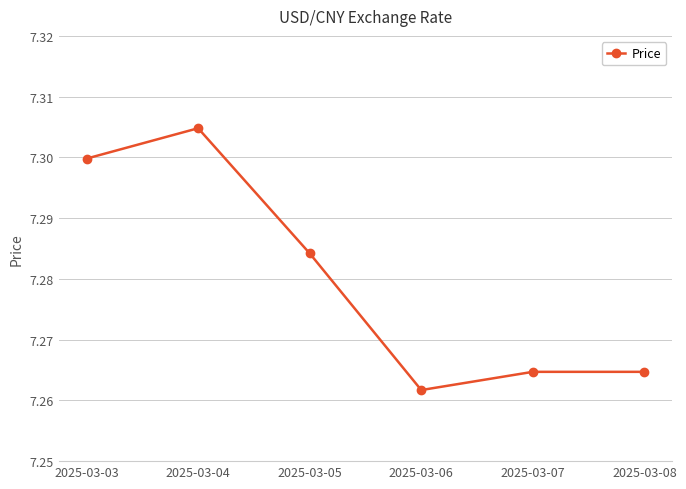

Which label corresponds to the smallest value in the chart?

2025-03-06